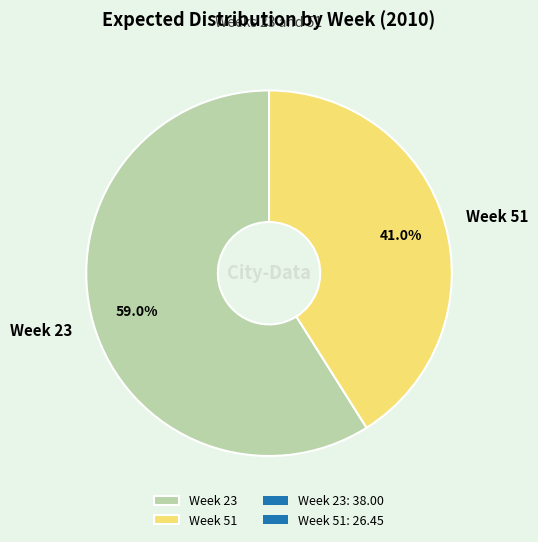

To the nearest percent, what portion does Week 23 represent?

59%